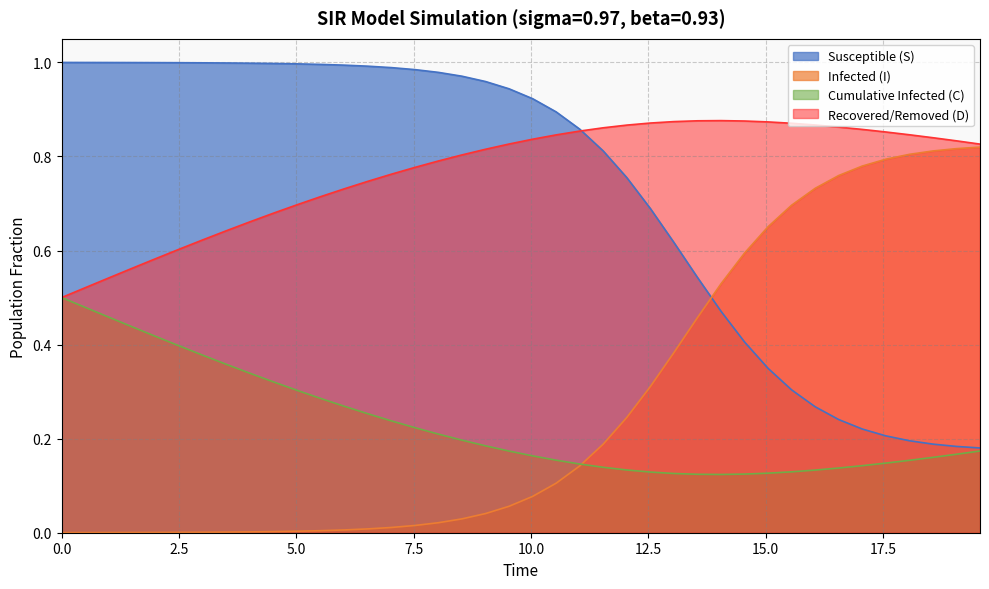

Does the chart display data point markers on the line(s)?

No